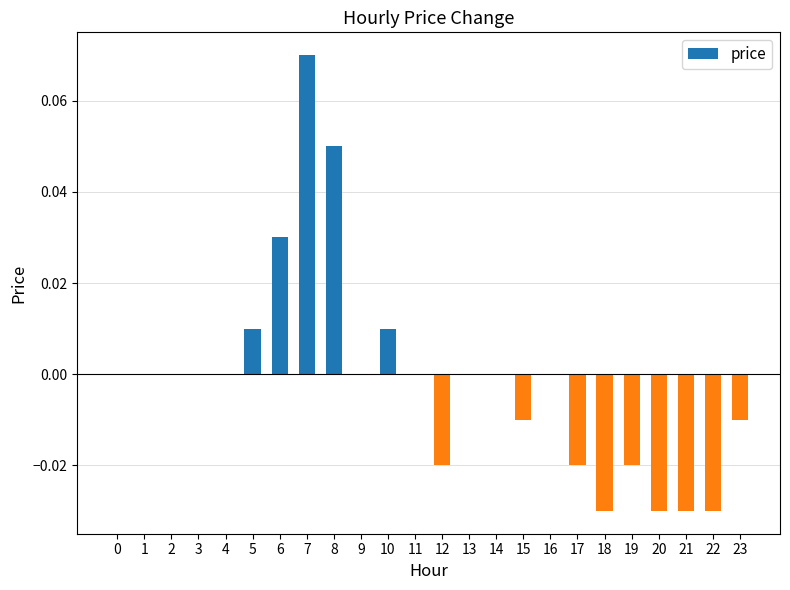

The value at 10 is 0.0. True or false?

True